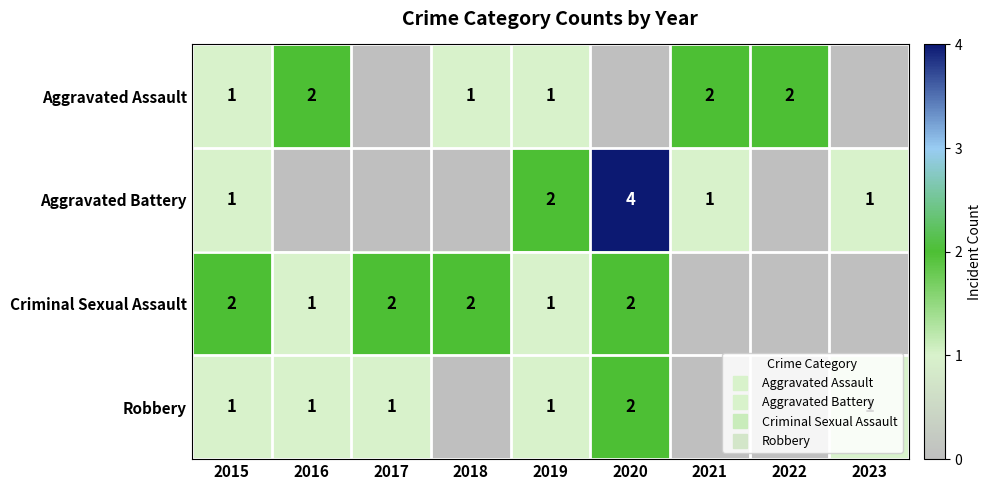

Which category has the lowest value in the Criminal Sexual Assault series?

2021